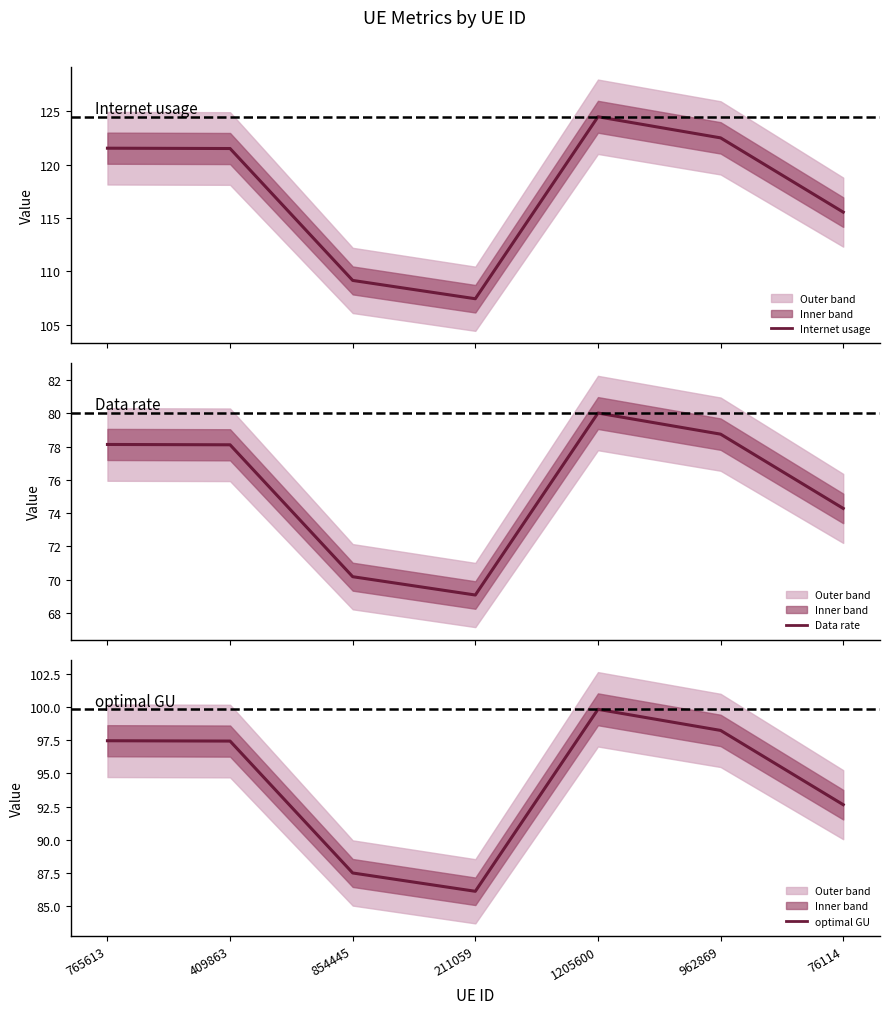

At how many categories does at least one series exceed 76?

7